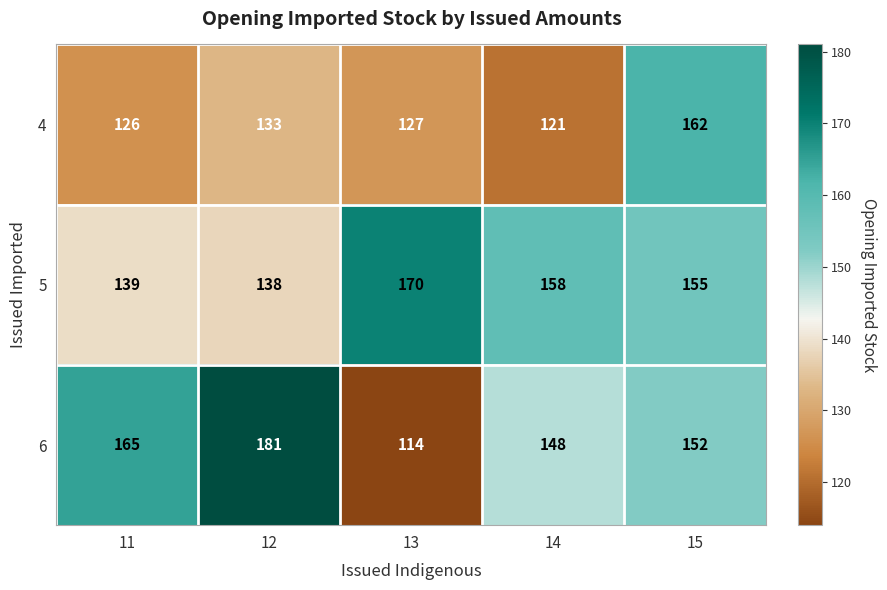

At 11, list the series in order from smallest to largest.

4, 5, 6